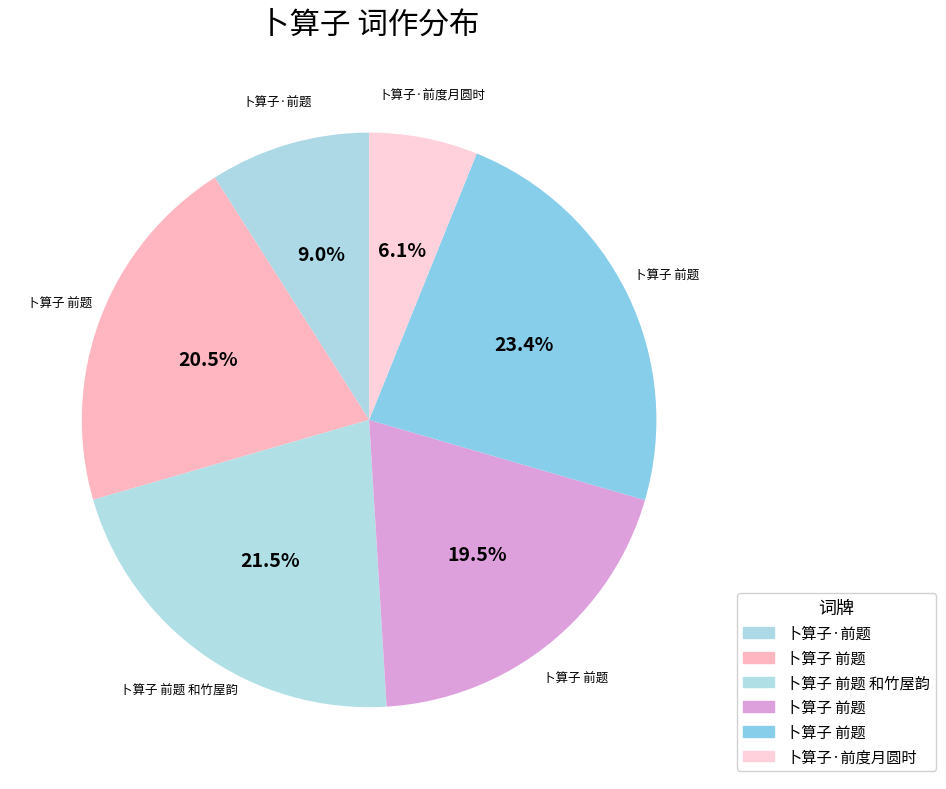

Which slice is the largest?

卜算子 前题